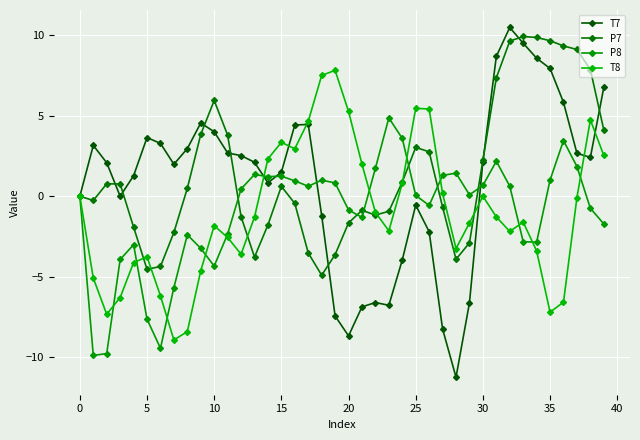

Where is P7 nearest to the value 2?

30